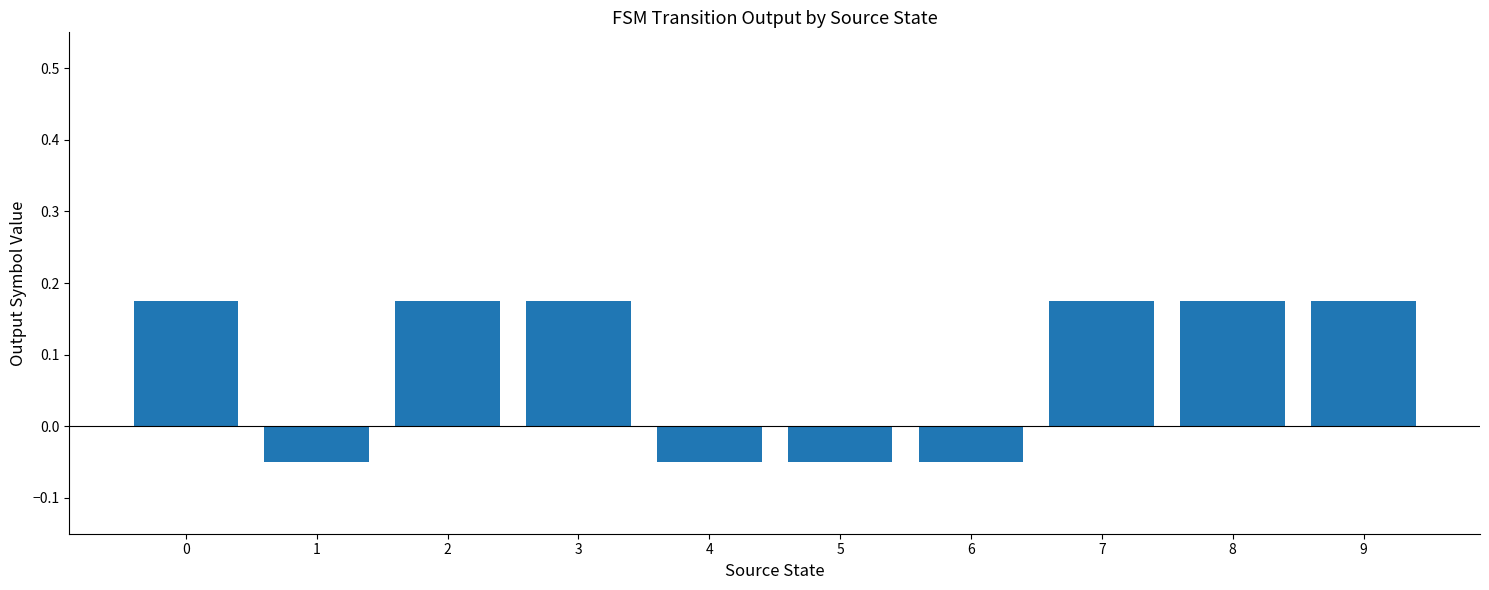

How many values are between 0 and 1?

6